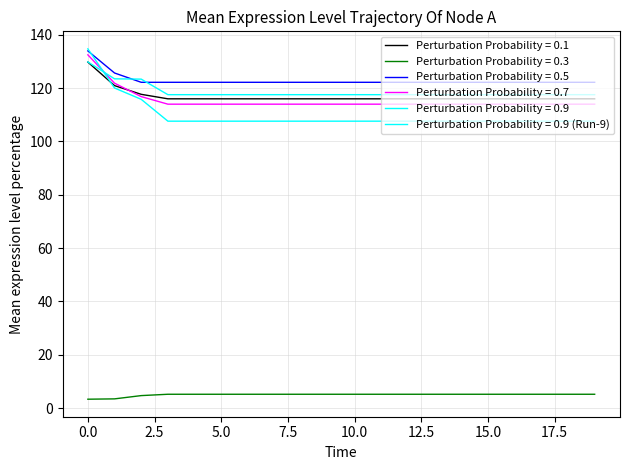

How many series are shown in this chart?

6